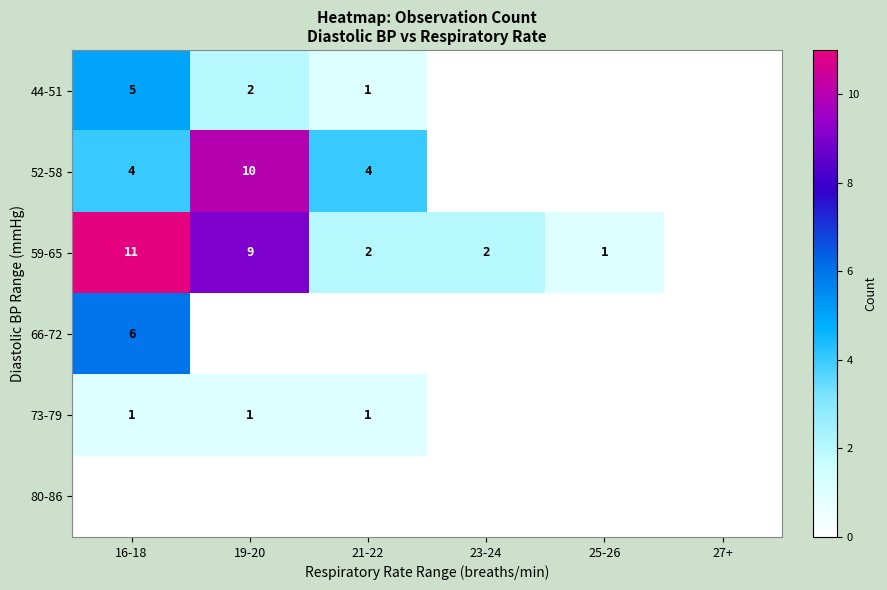

At which category is the sum across all series the highest?

16-18